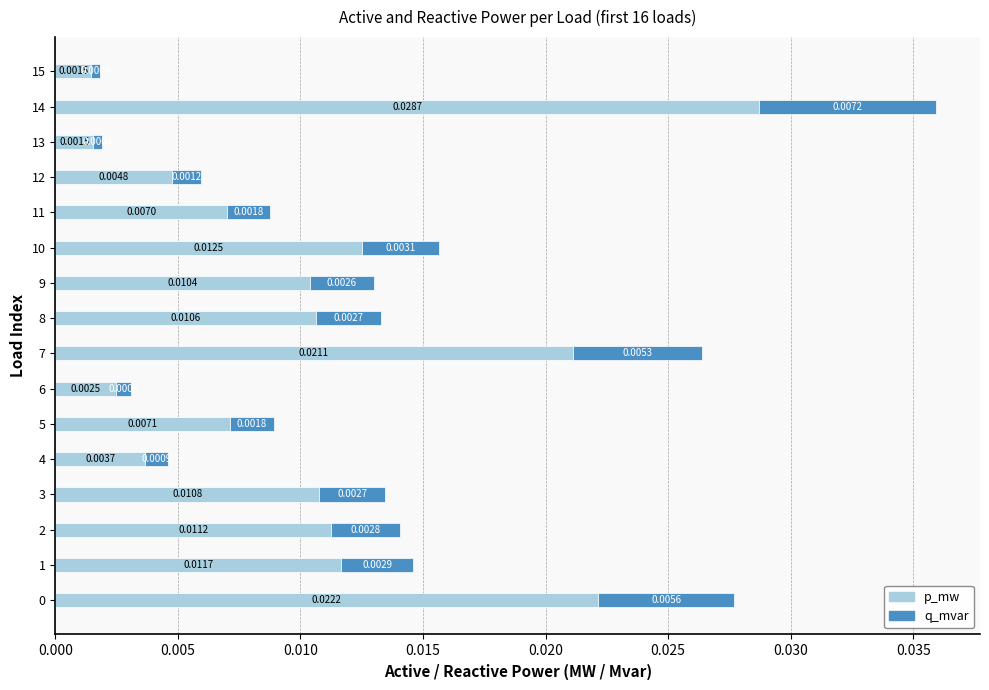

At which category is the sum across all series the highest?

14